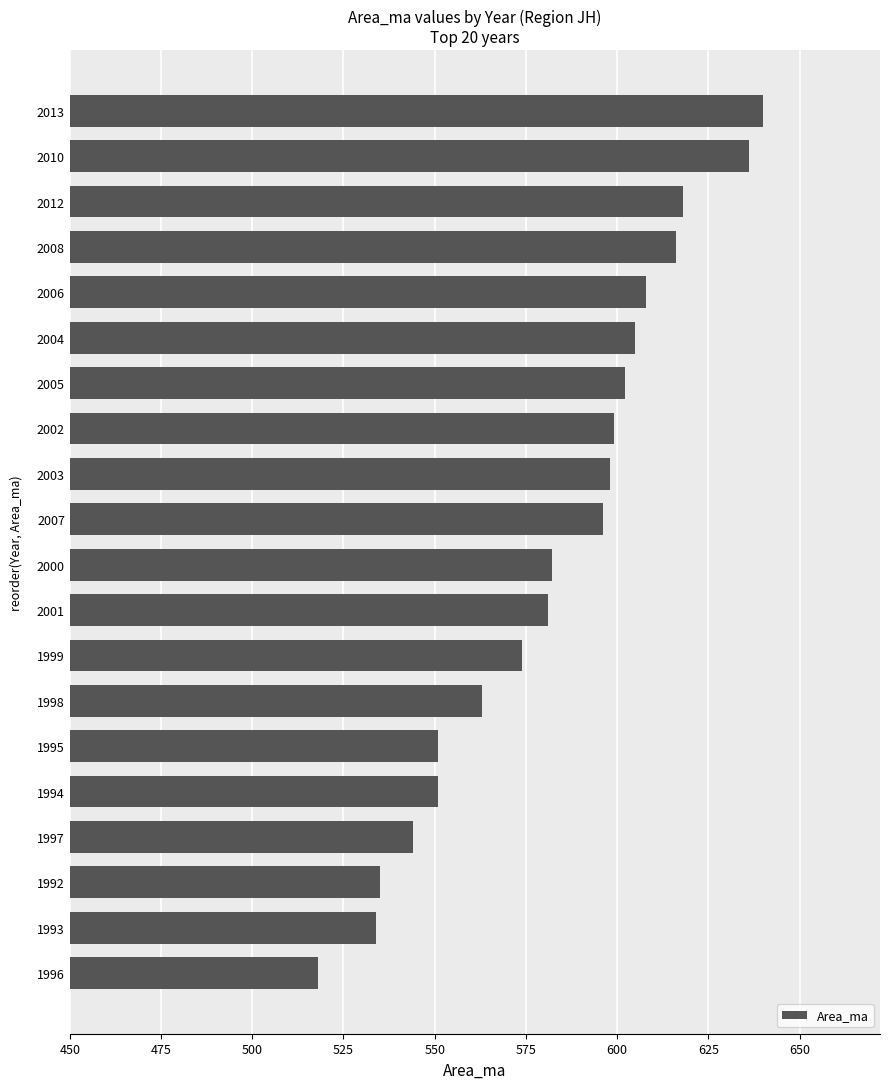

Does the chart contain any negative values?

No